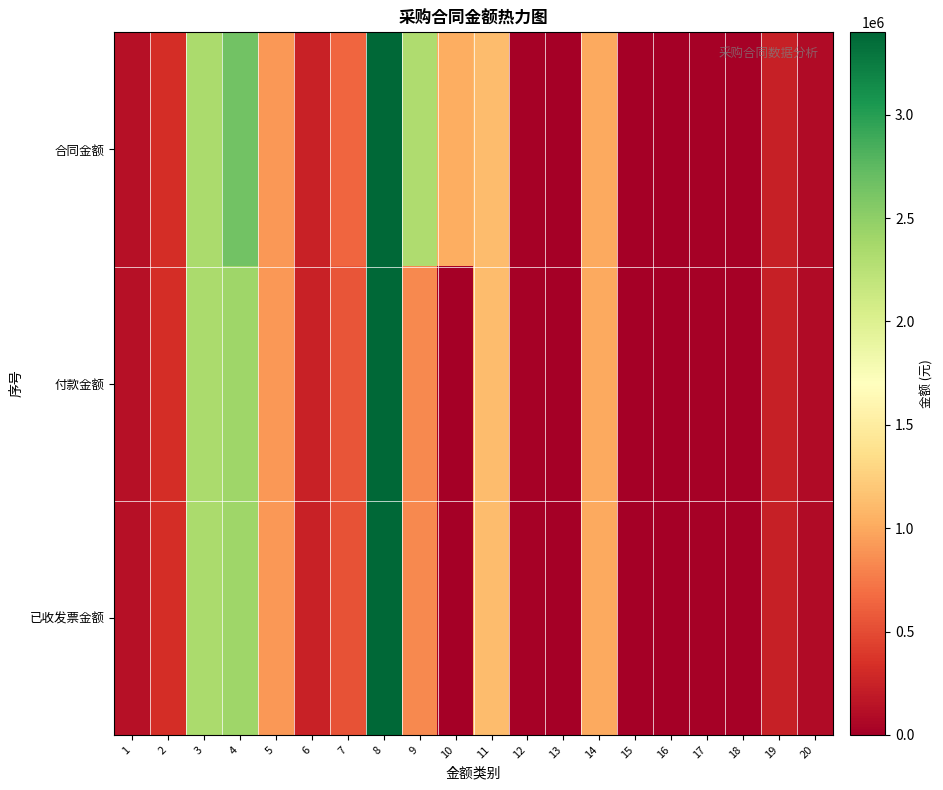

Reading left to right, transcribe all the data shown in this chart.

合同金额: 1=127754.5	2=320000.0	3=2341545.5	4=2650000.0	5=908855.0	6=250756.0	7=644820.0	8=3398961.3	9=2313312.0	10=1028023.0	11=1123253.5	12=19261.5	13=0.0	14=997962.3	15=6160.0	16=470.0	17=25285.8	18=23400.0	19=226756.0	20=83466.0
付款金额: 1=127754.5	2=320000.0	3=2341545.5	4=2406990.0	5=908855.0	6=250756.0	7=550509.3	8=3398961.3	9=835333.8	10=0.0	11=1123253.5	12=19261.5	13=0.0	14=997962.3	15=6160.0	16=470.0	17=25285.0	18=23400.0	19=226756.0	20=83466.0
已收发票金额: 1=127754.5	2=320000.0	3=2341545.5	4=2407720.0	5=908855.0	6=250756.0	7=540030.3	8=3398961.3	9=835833.8	10=0.0	11=1123253.5	12=19261.5	13=0.0	14=997962.3	15=6160.0	16=470.0	17=25285.0	18=23400.0	19=226756.0	20=83466.0